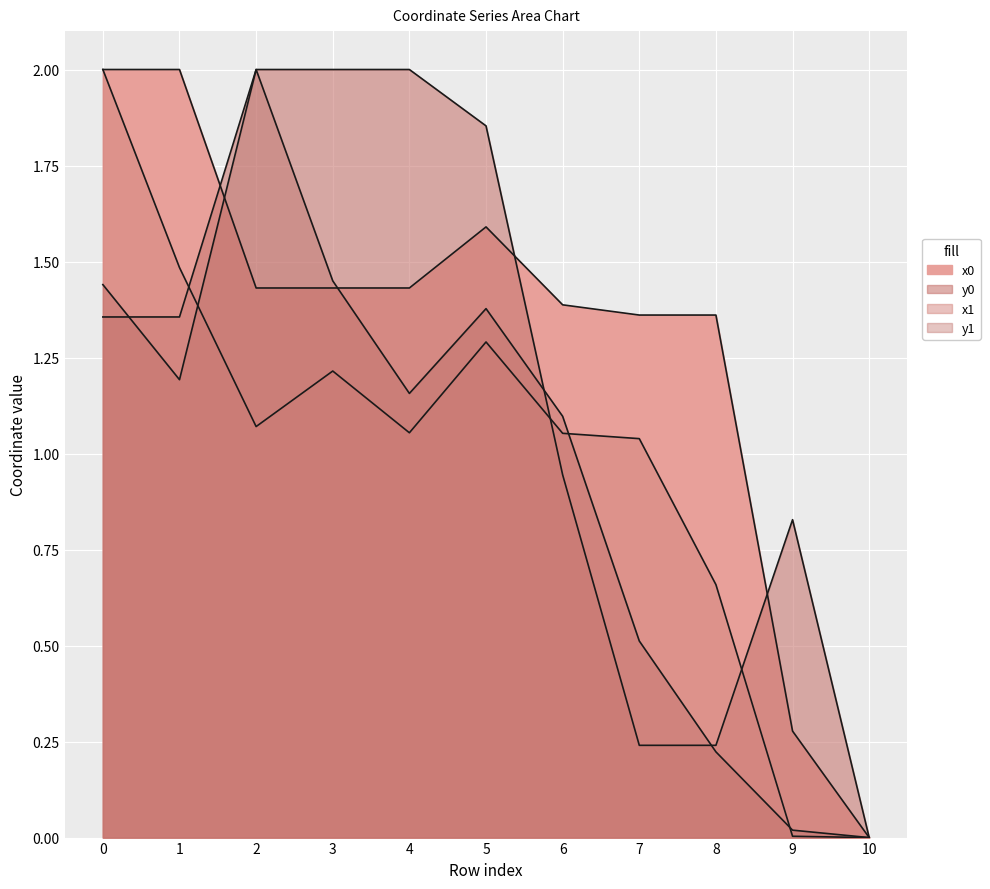

Where is x0 nearest to the value 1?

7